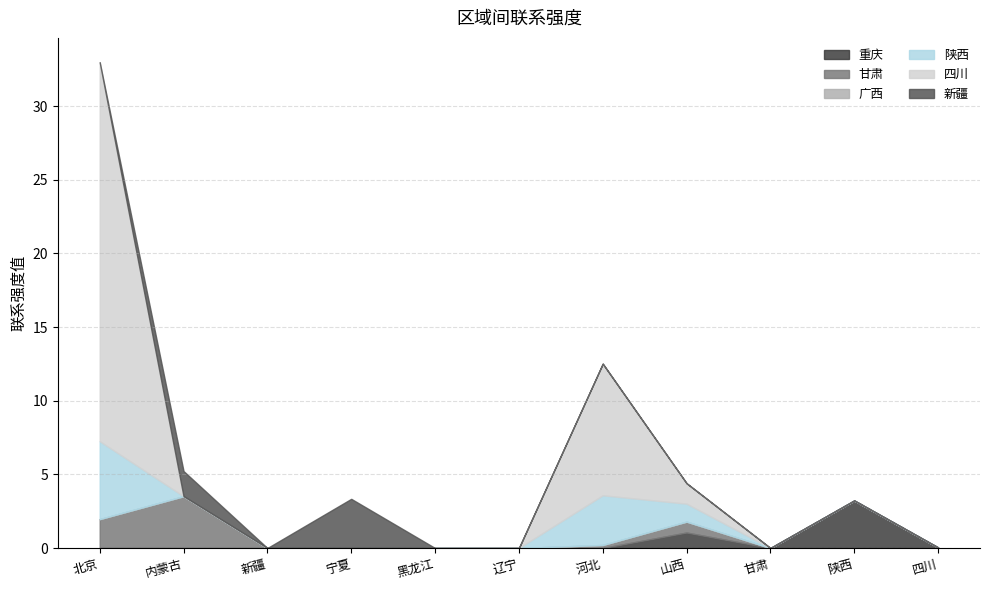

At which category is the sum across all series the highest?

北京